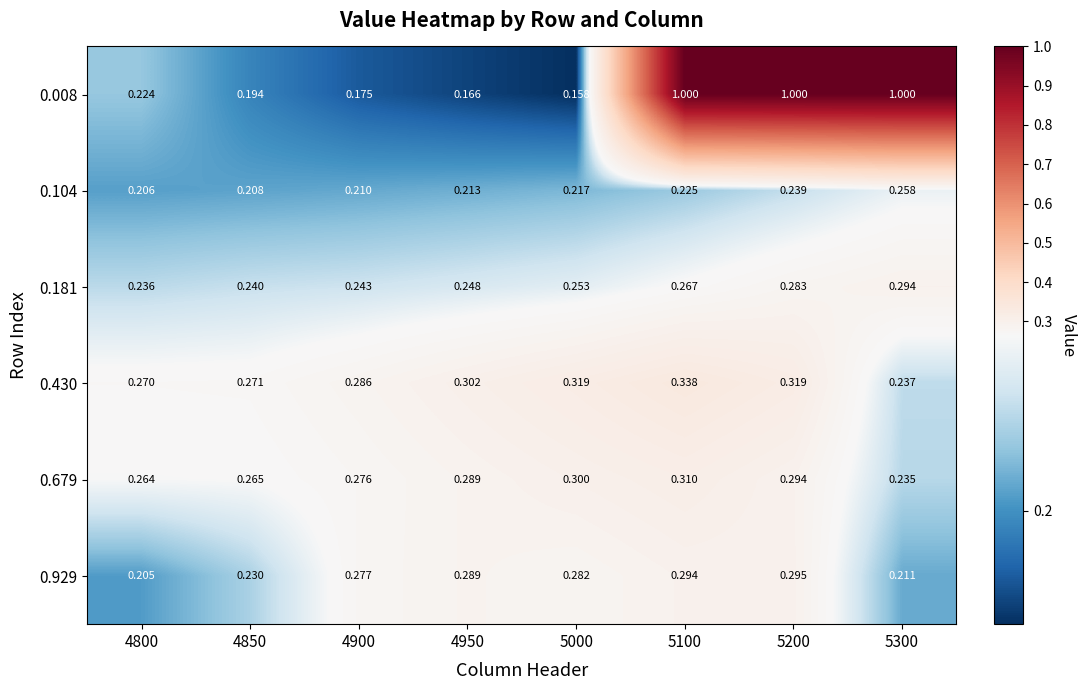

Which series changed the most between 5000 and 5100?

0.008